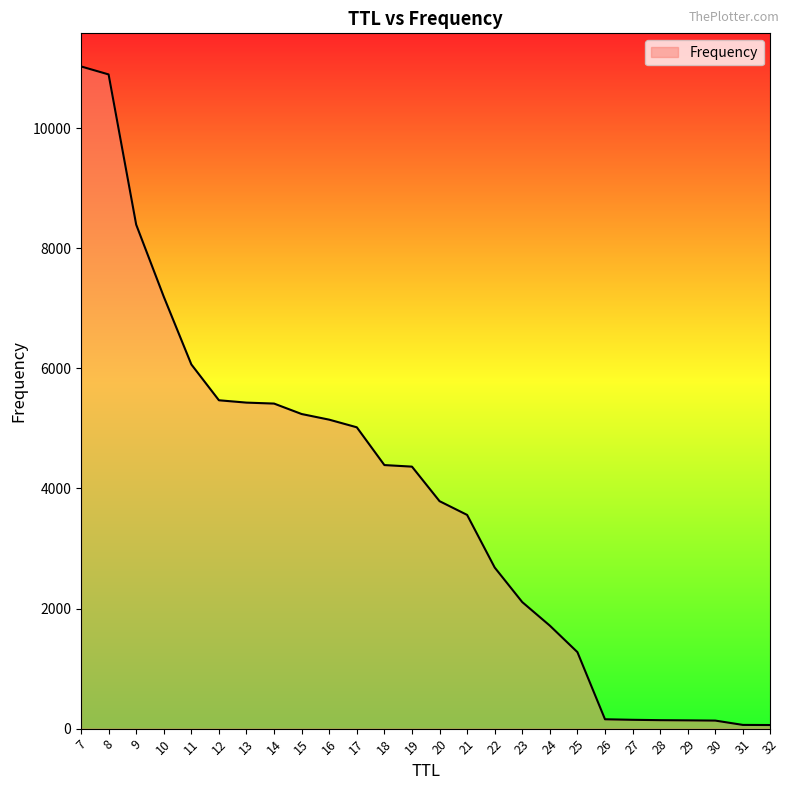

What is the maximum value shown in the chart?

11027